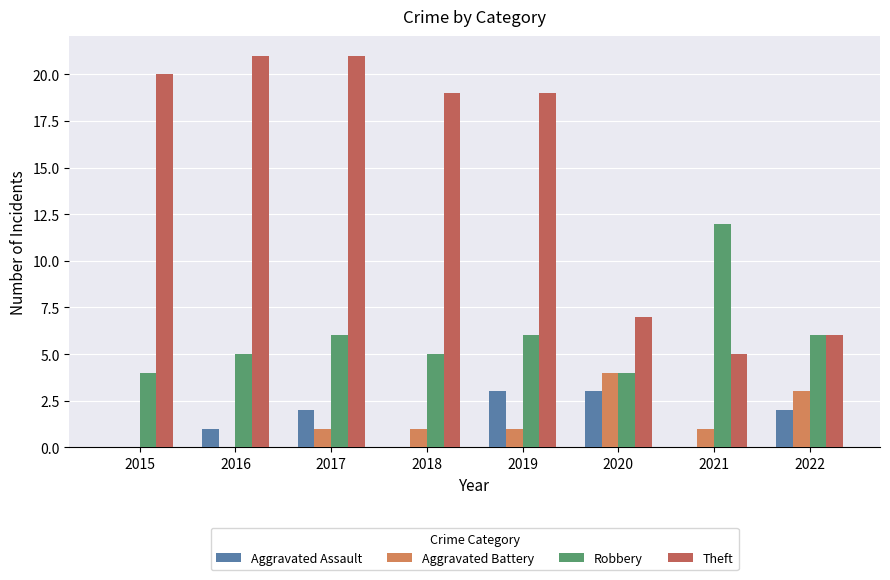

Which series has the largest total across all categories?

Theft